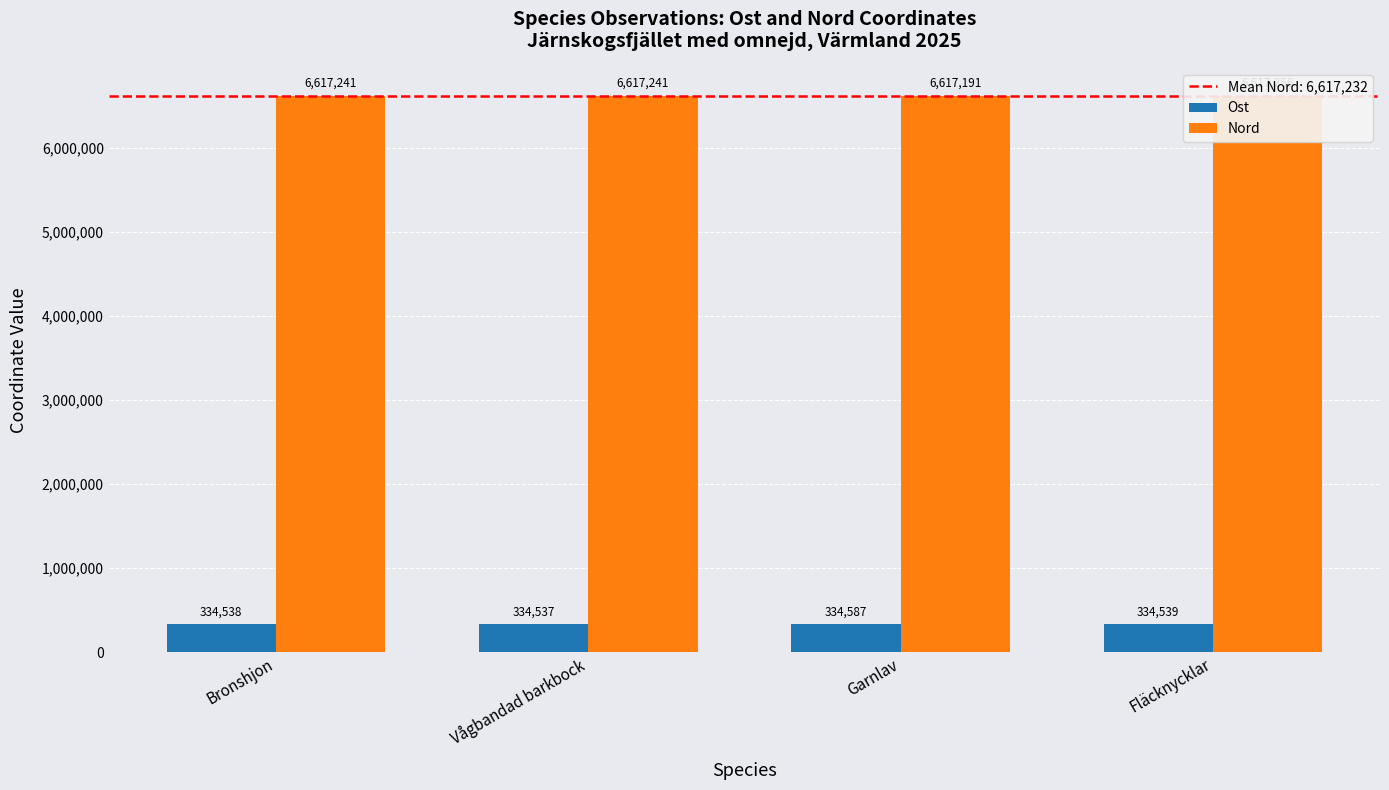

How many bars are there in total?

8